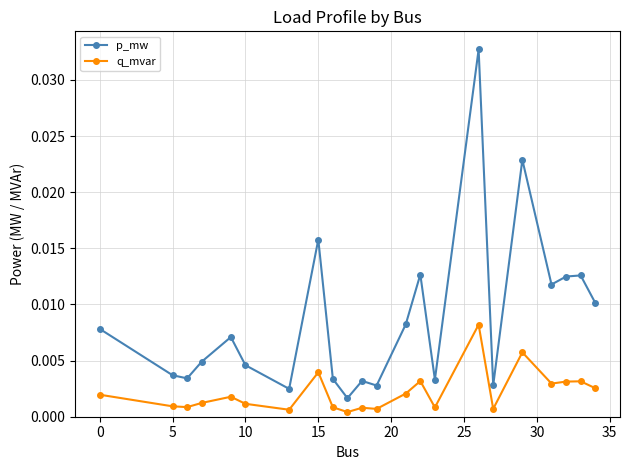

Which series has the largest total across all categories?

p_mw